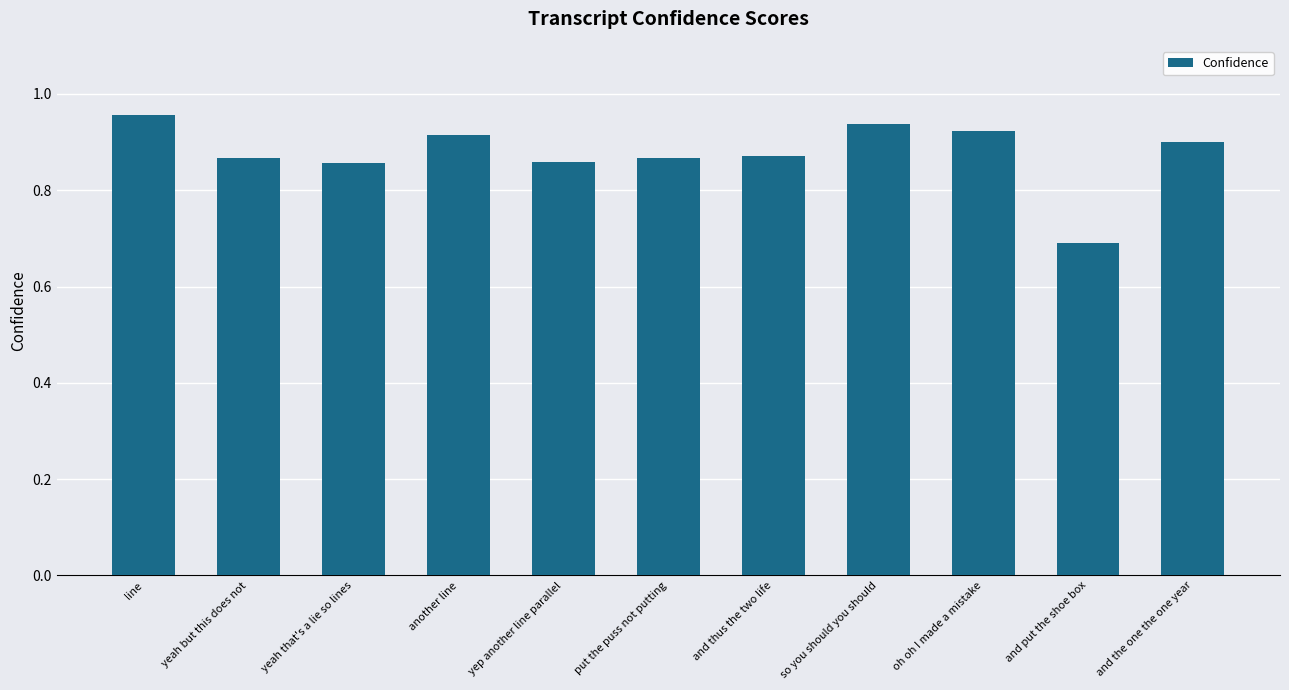

True or false: the data shows 0.4 at line.

False